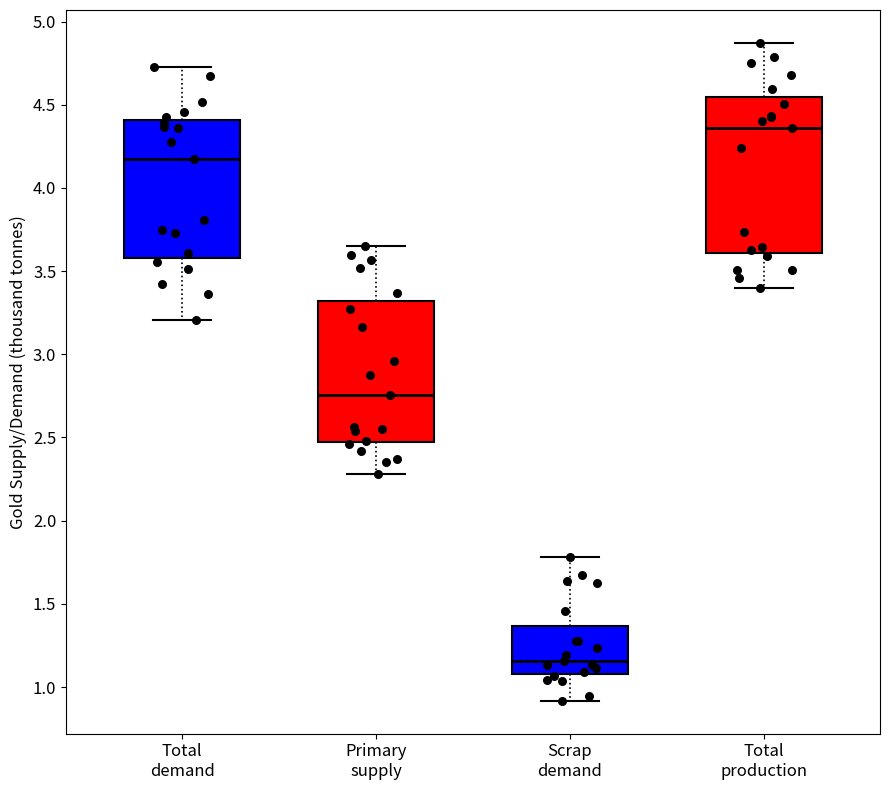

Which box is the tallest, from its lower edge to its upper edge?

Total production